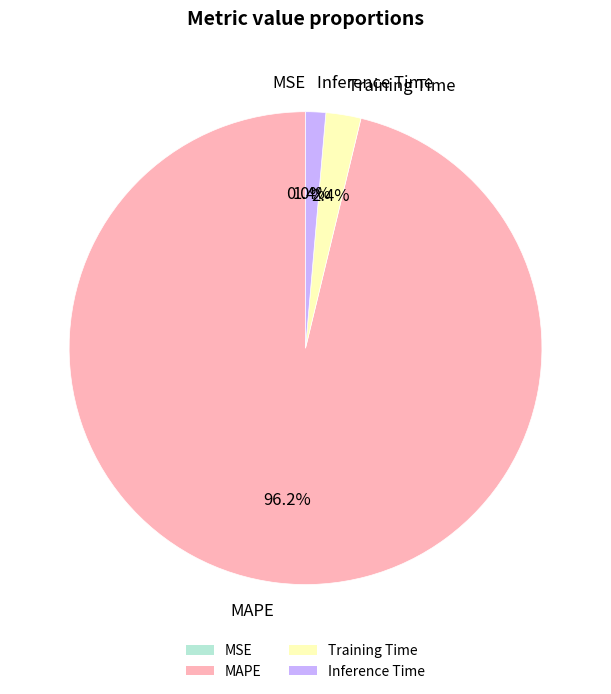

Which category has the biggest portion of the pie?

MAPE